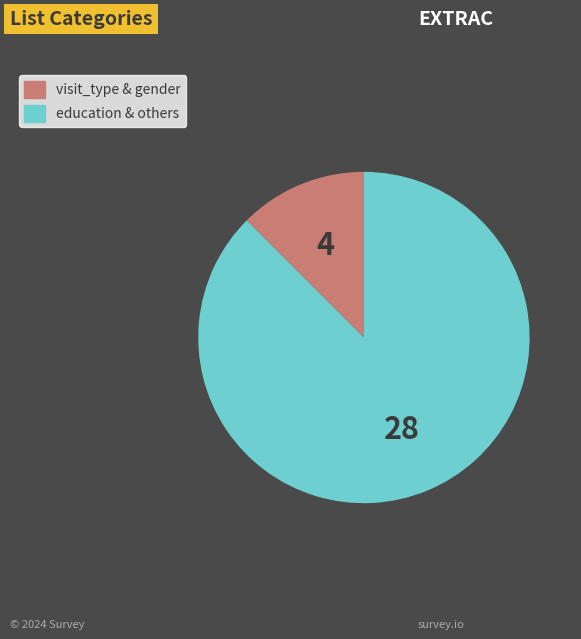

Is there a majority slice in this chart?

Yes